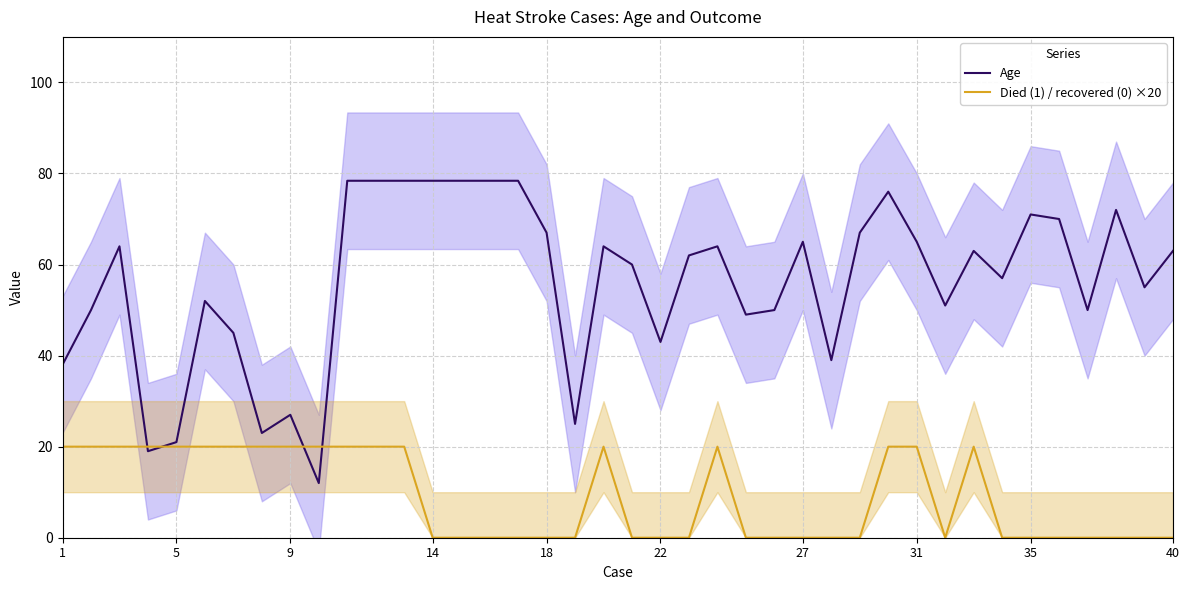

At how many categories does at least one series exceed 27?

34